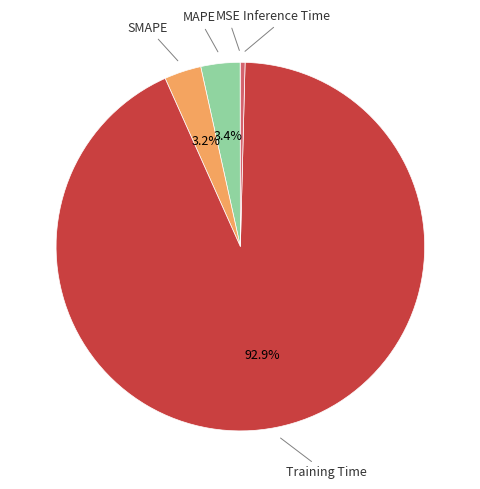

Which has a higher value, Inference Time or SMAPE?

SMAPE